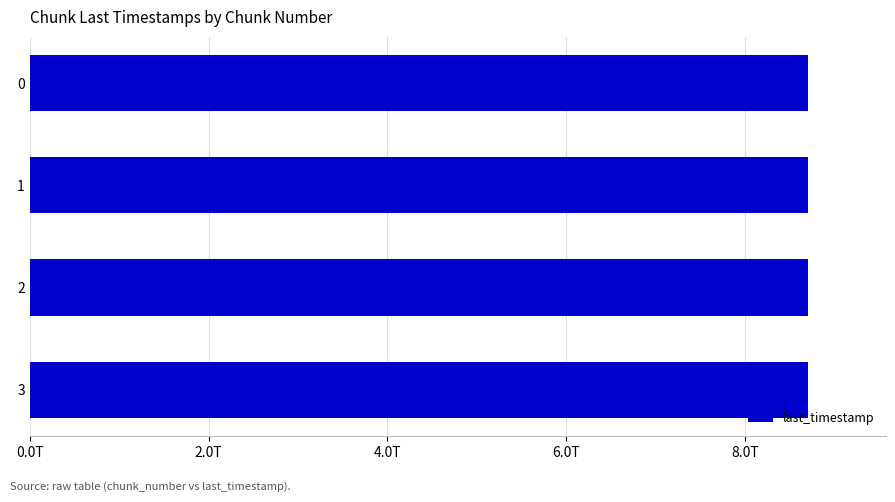

How many data points are less than 8708271678055?

2